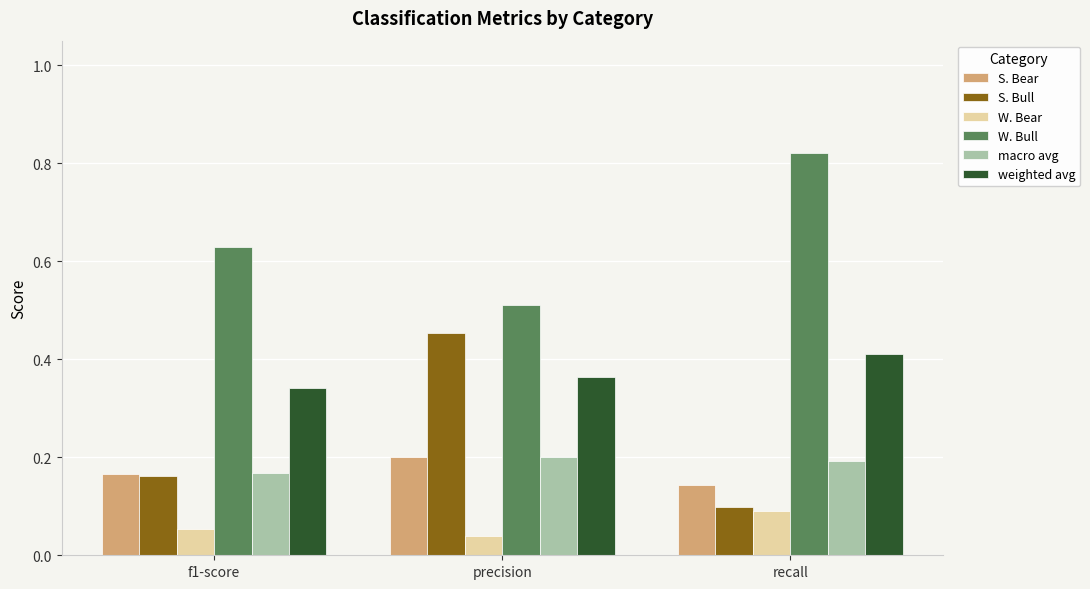

At which label does weighted avg reach its peak?

recall